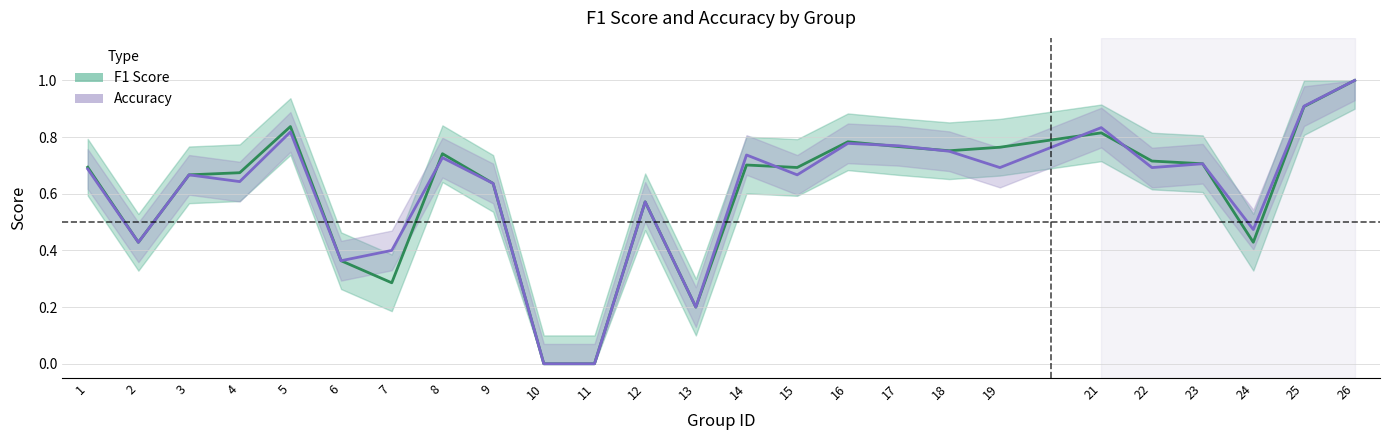

At how many categories does at least one series exceed 0?

23